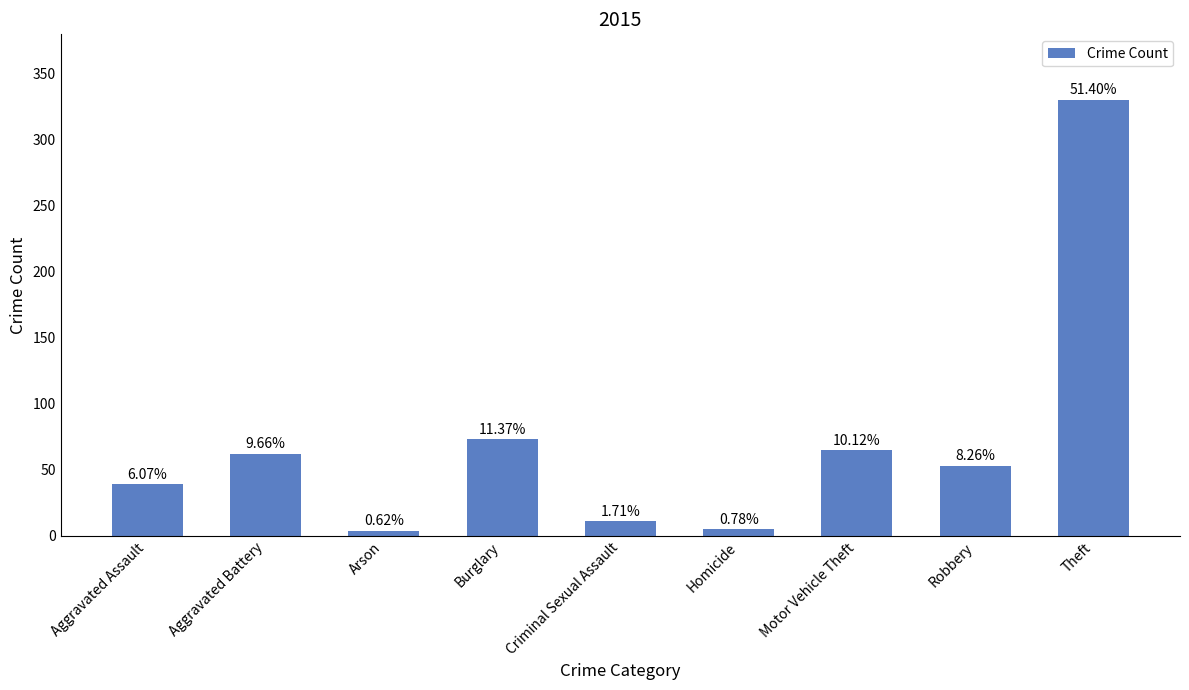

What value does the data have at Theft, to the nearest 5?

330